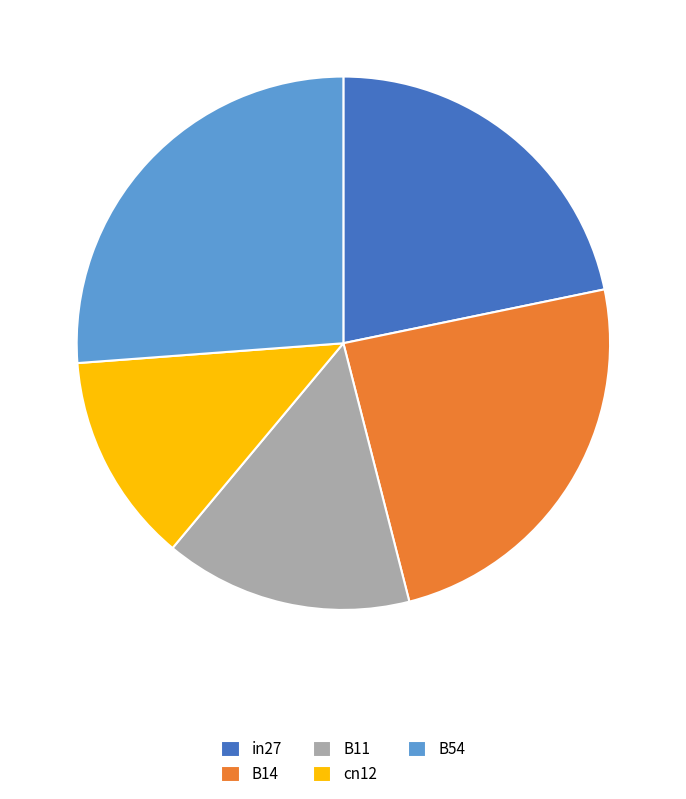

Rank the categories by value from lowest to highest.

cn12, B11, in27, B14, B54